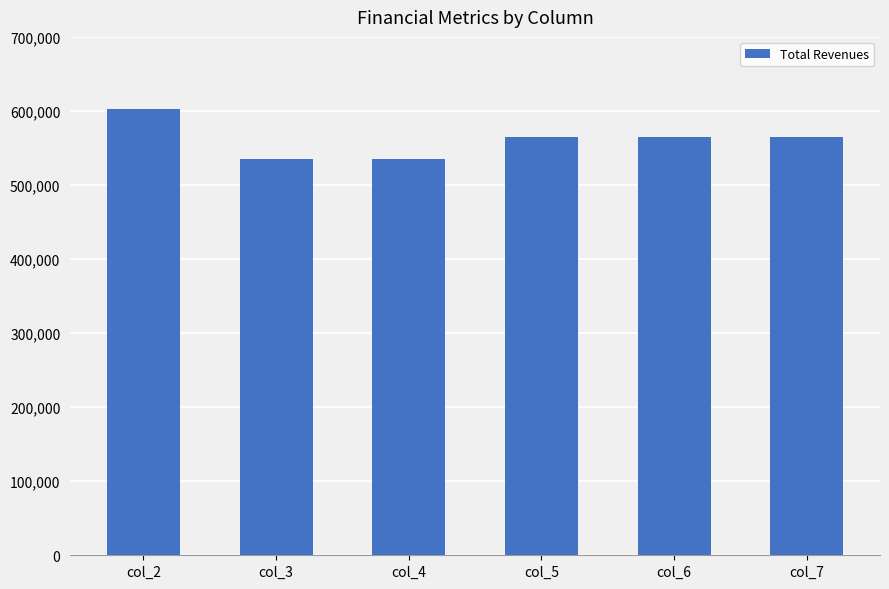

How many data points does each series have?

6